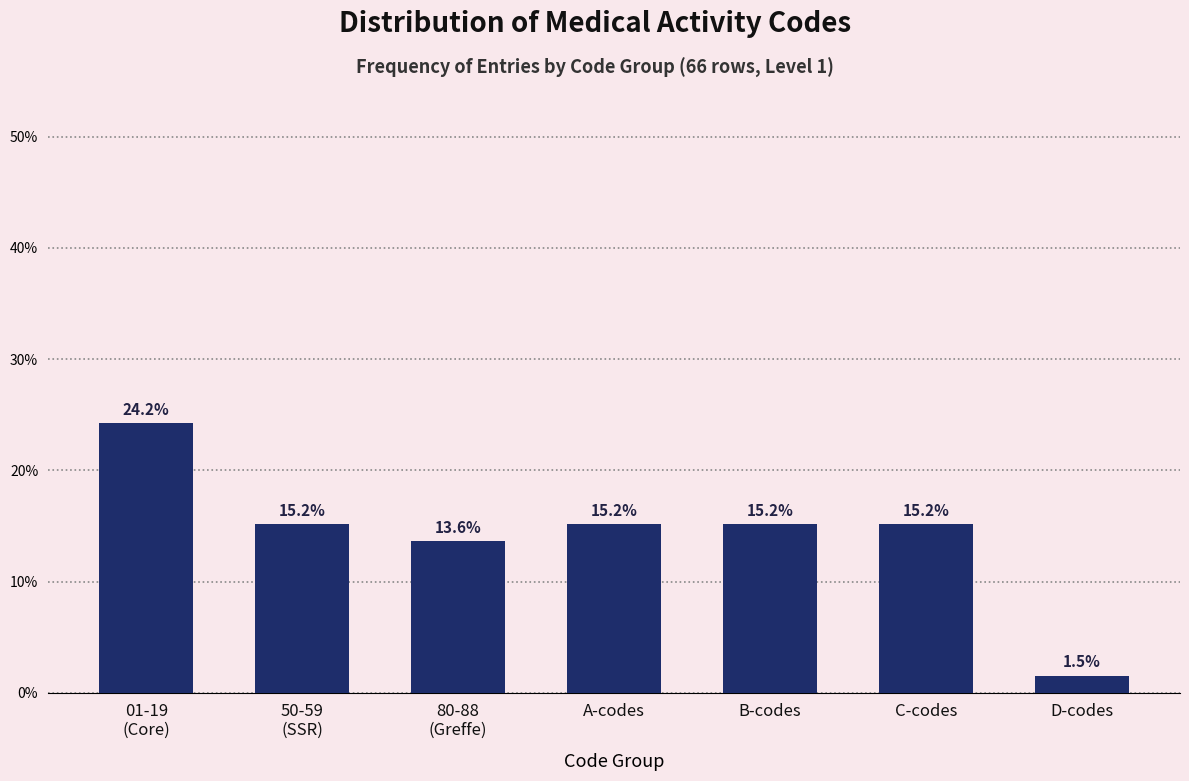

Reading left to right, extract all data points from this chart.

24.2	15.2	13.6	15.2	15.2	15.2	1.5